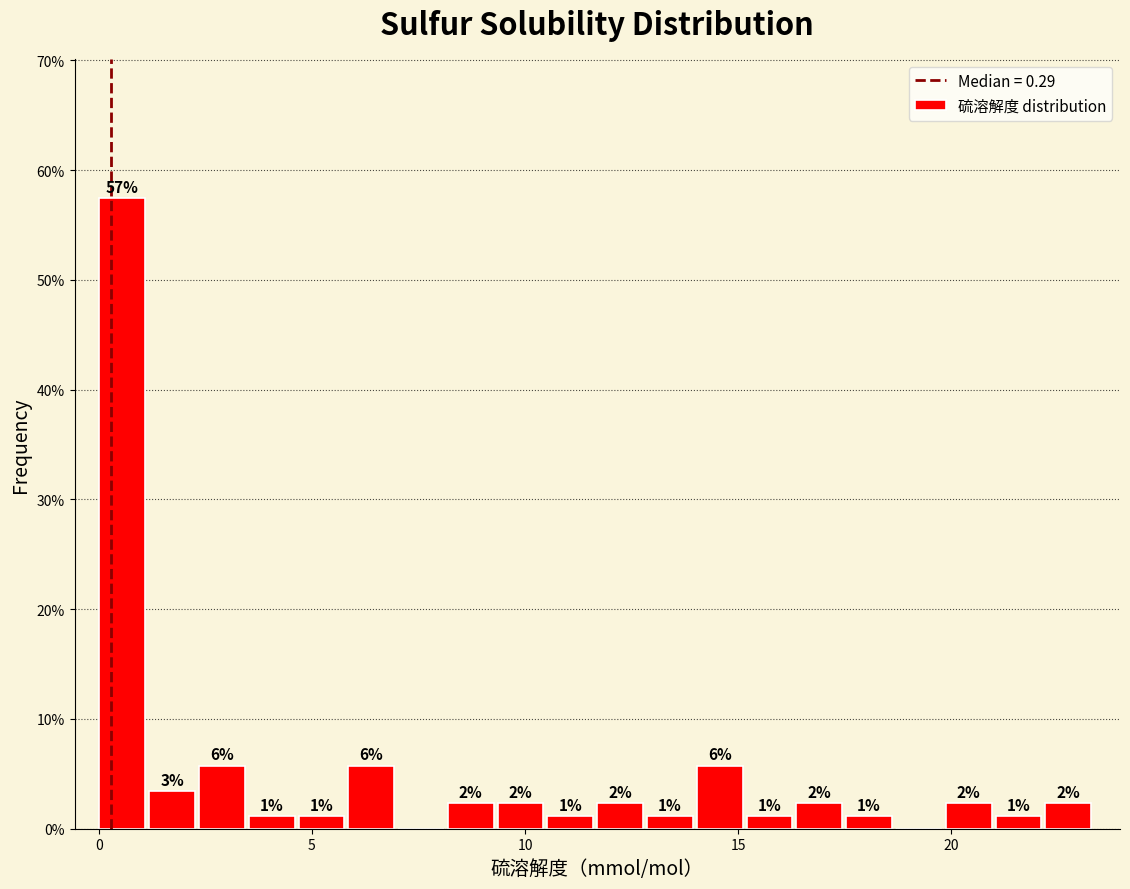

Around what value on the x-axis is the tallest bar? Give the approximate position of its centre, as read against the axis.

0.5